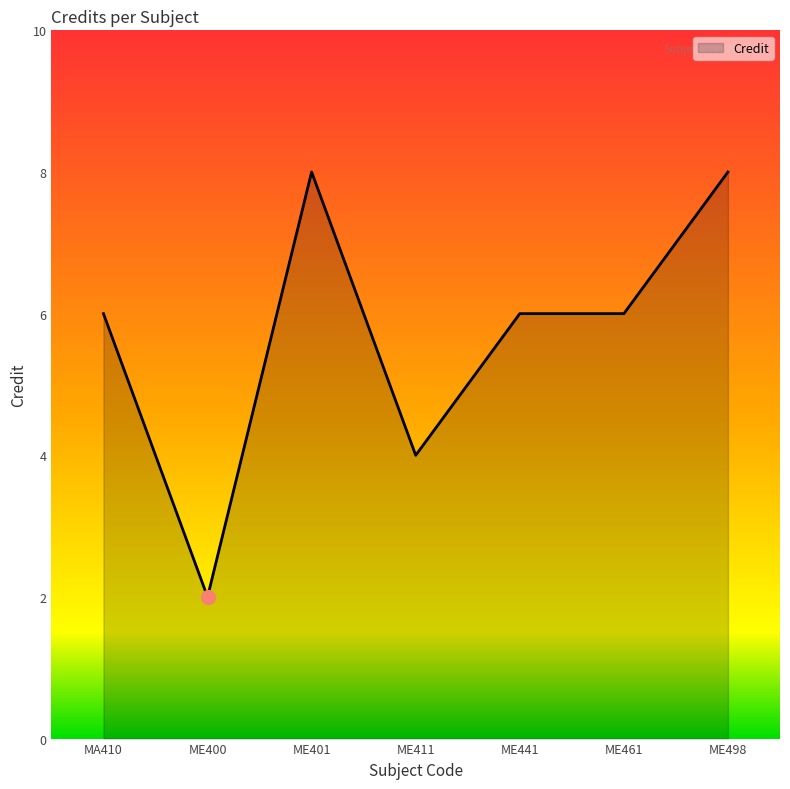

How many series are shown in this chart?

1